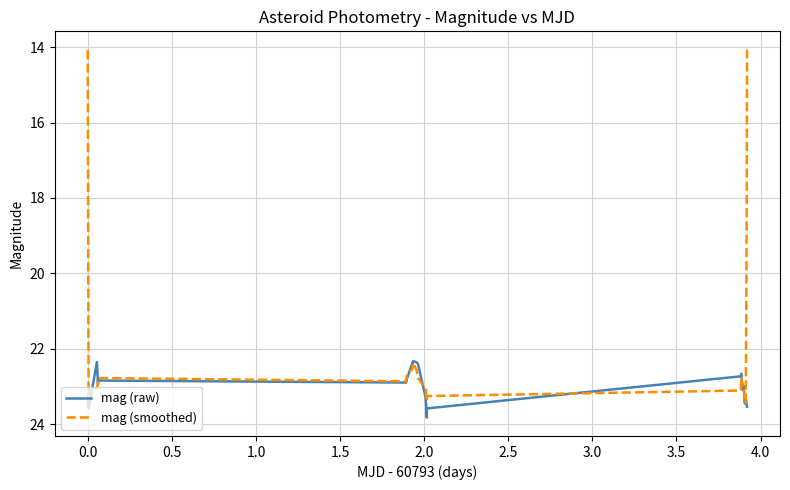

Which series has the widest spread of values?

mag (smoothed)